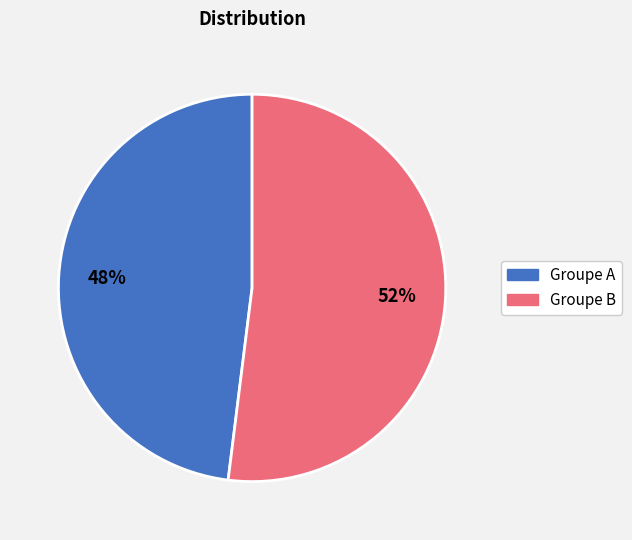

To the nearest percent, what is the average slice percentage?

50%